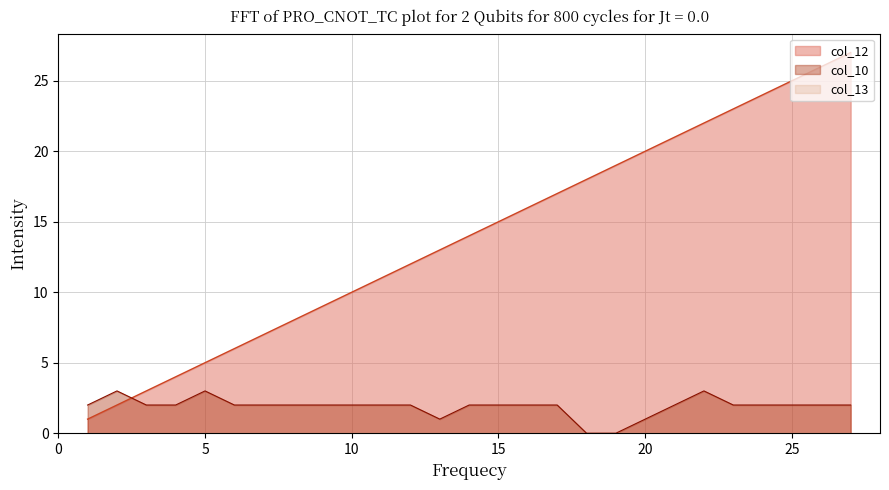

What is the total value across all series at 15?

17